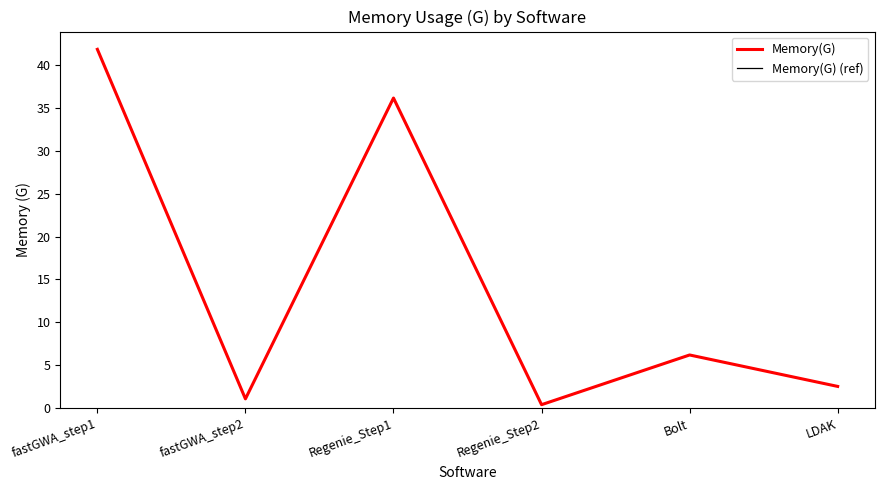

What is the approximate value of Memory(G) at fastGWA_step2?

1.1